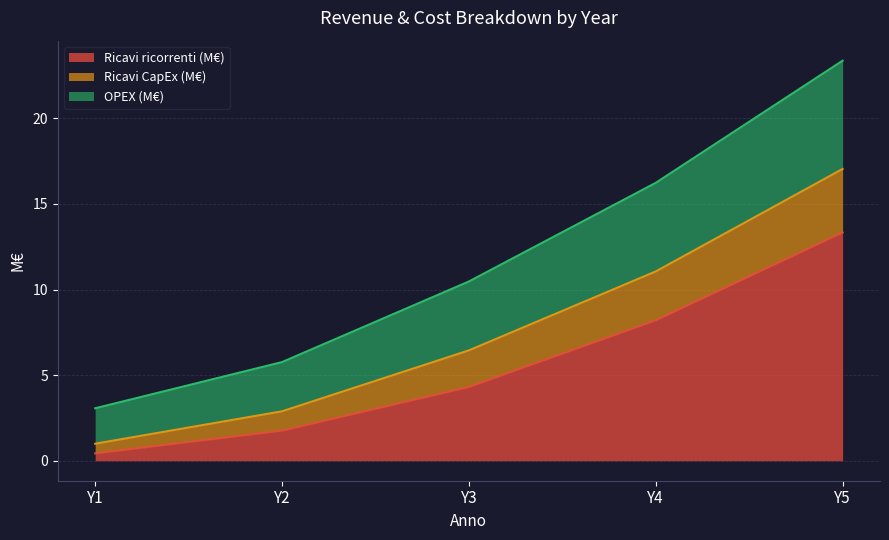

True or false: OPEX (M€) and Ricavi ricorrenti (M€) cross at least once.

False